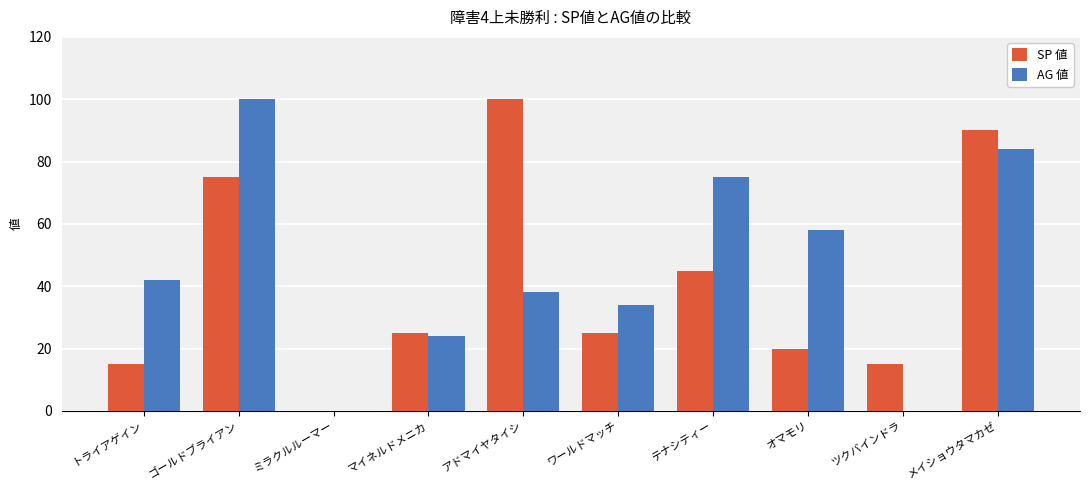

Is it true that AG 値 equals 34 at ワールドマッチ?

True